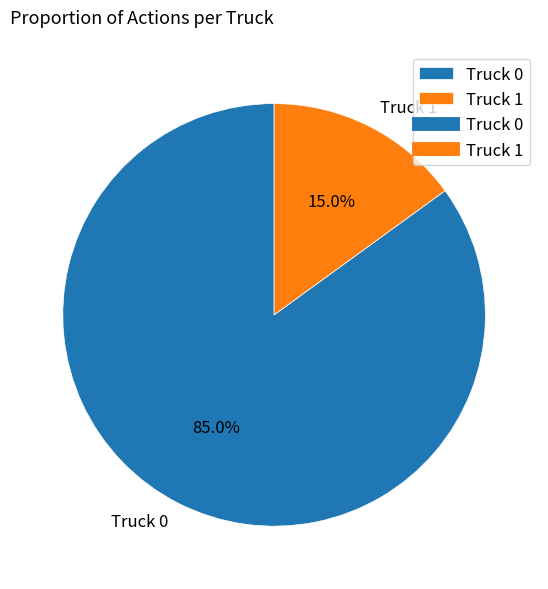

True or false: Truck 1 accounts for 4% of the total.

False